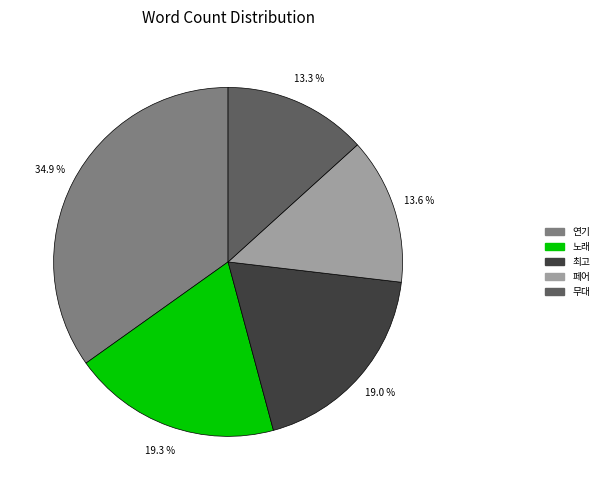

What portion of the pie excludes 무대?

86.7%